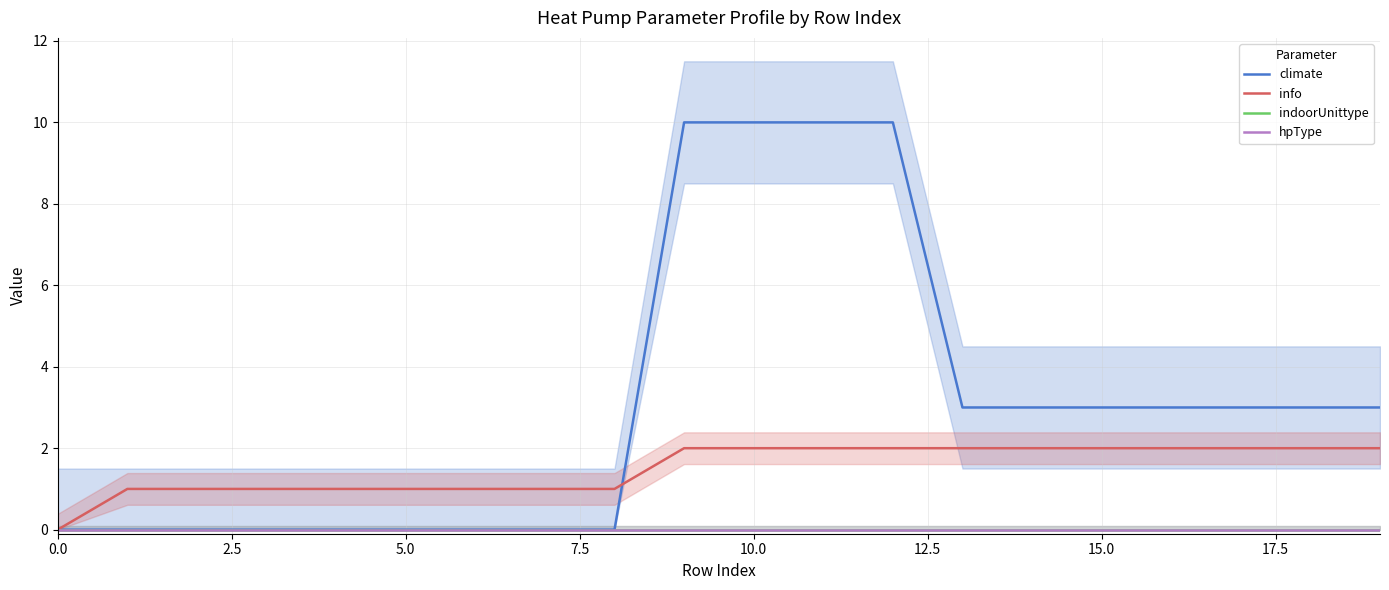

True or false: indoorUnittype has more than 0 interior local peaks.

False